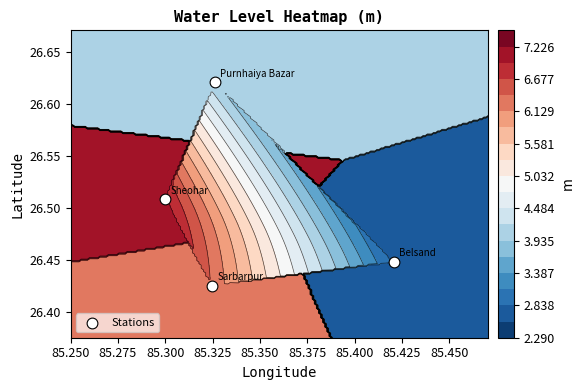

Reading left to right, transcribe all the data shown in this chart.

26.4	26.6	26.4	26.5